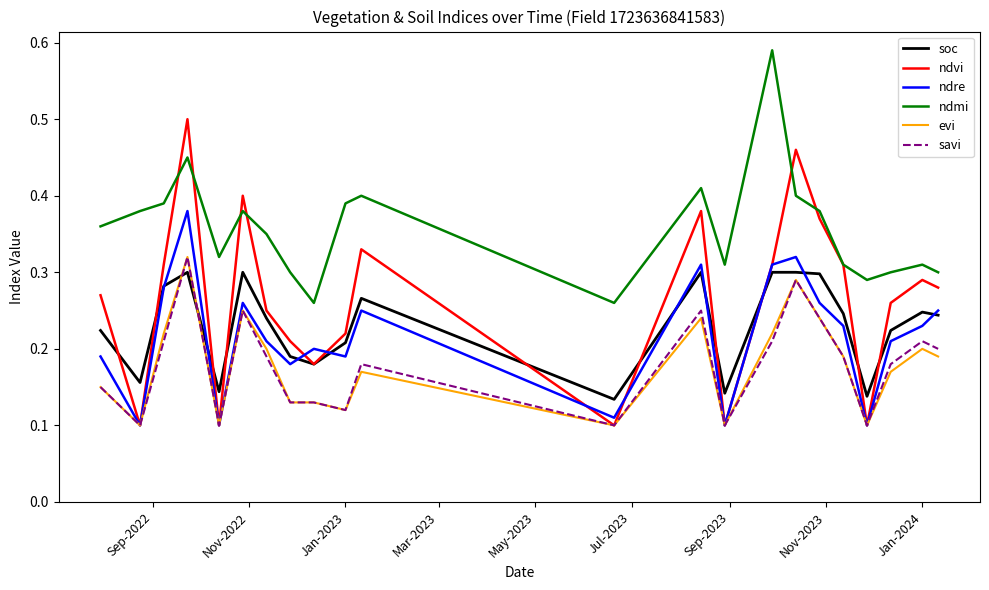

True or false: soc and ndmi intersect in this chart.

False